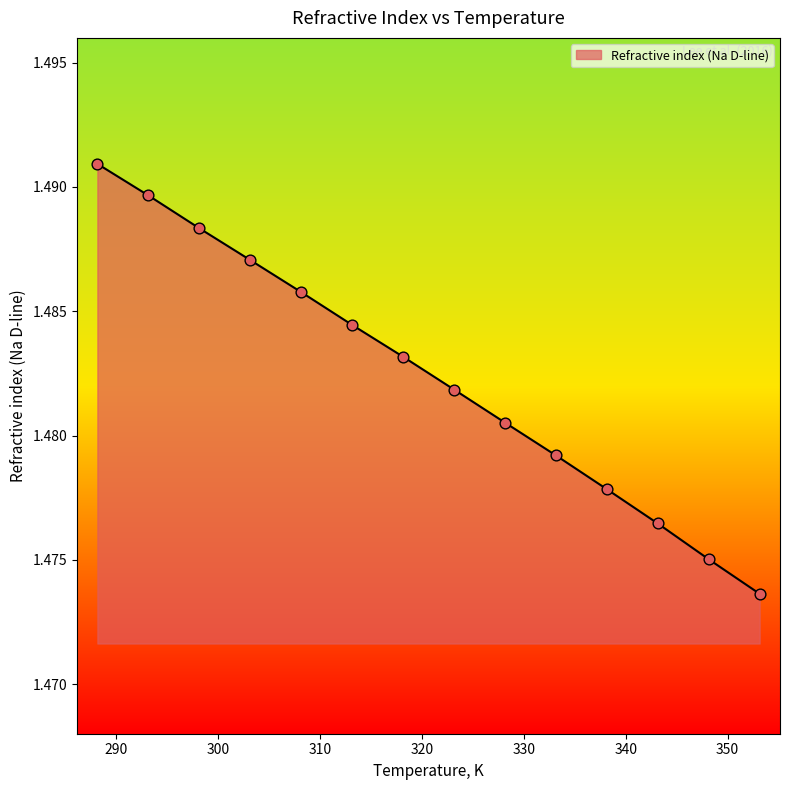

Does the chart have visible grid lines?

No